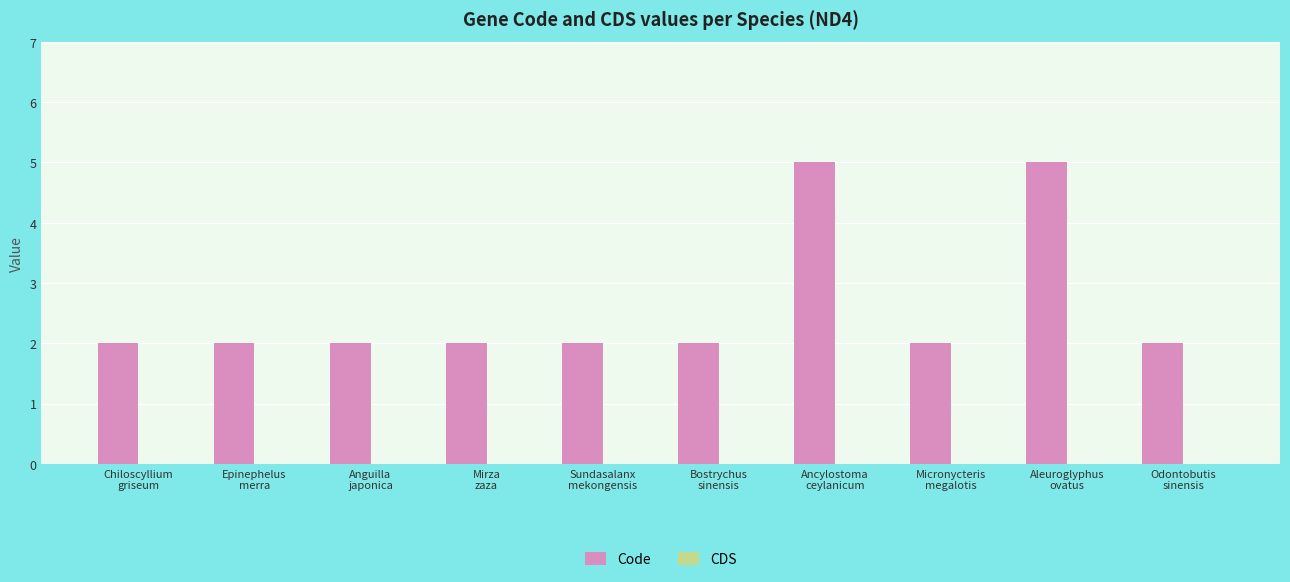

Are the bars horizontal?

No